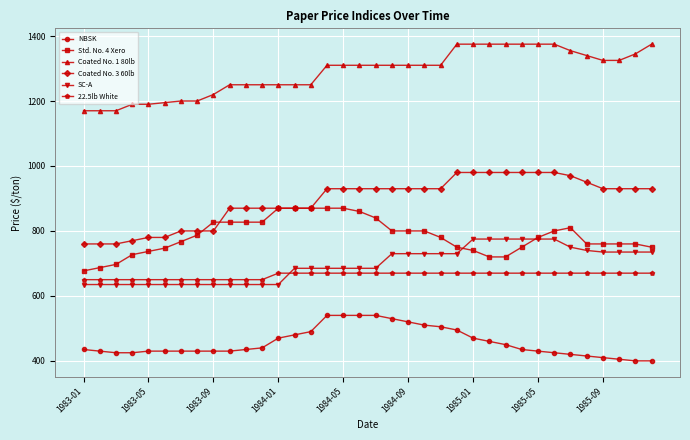

Rank the series by their maximum value, from lowest to highest.

NBSK, 22.5lb White, SC-A, Std. No. 4 Xero, Coated No. 3 60lb, Coated No. 1 80lb